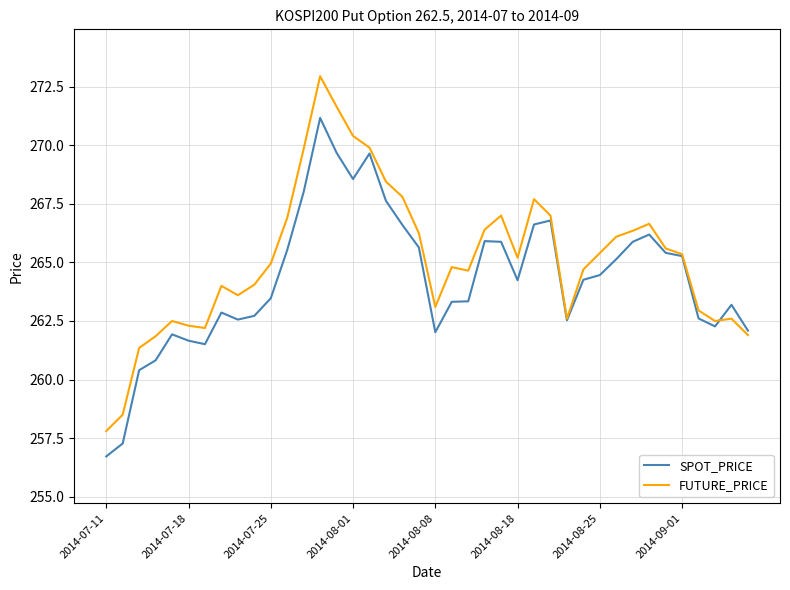

Rank the series by their average value, from lowest to highest.

SPOT_PRICE, FUTURE_PRICE